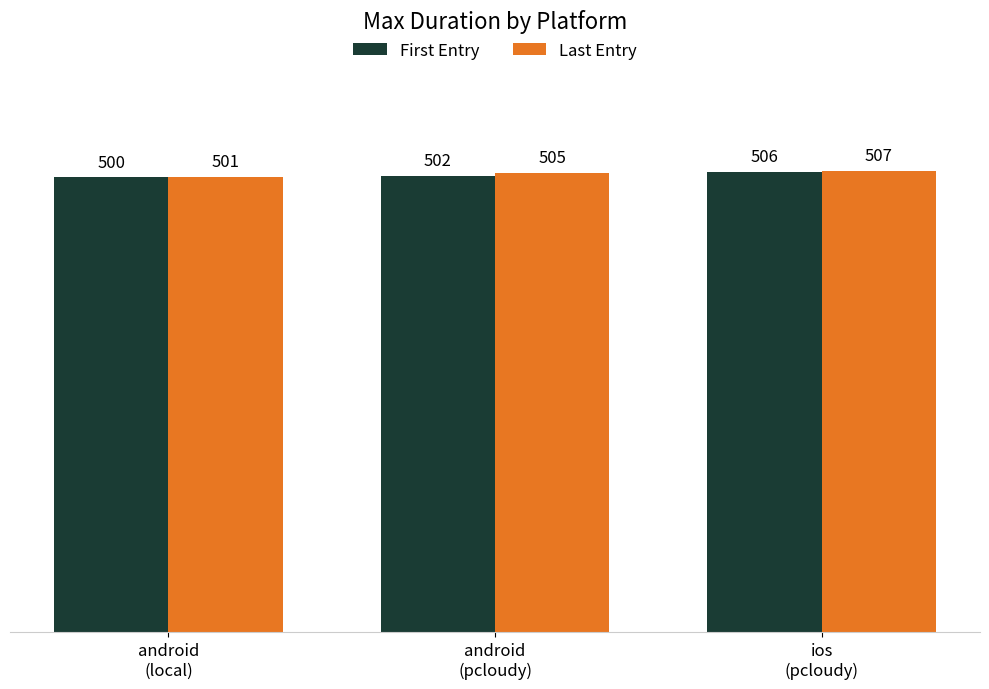

Read the First Entry value at ios
(pcloudy).

506